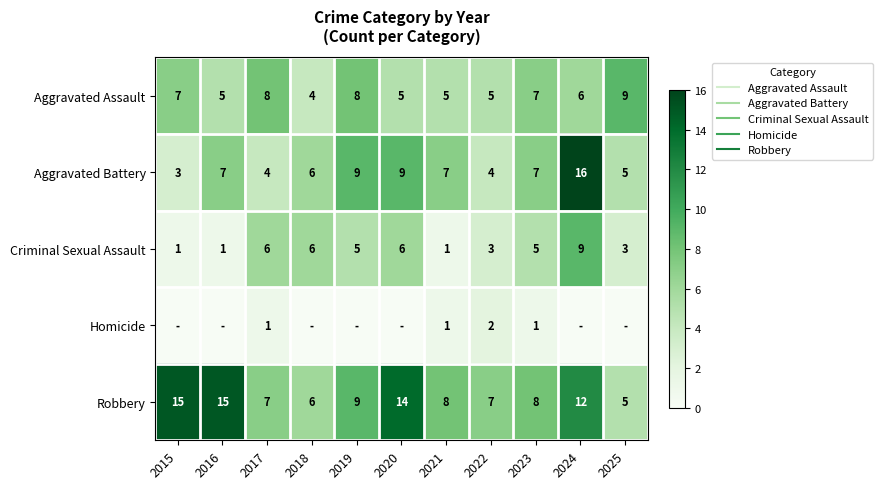

How many Homicide values are between 0 and 1?

10